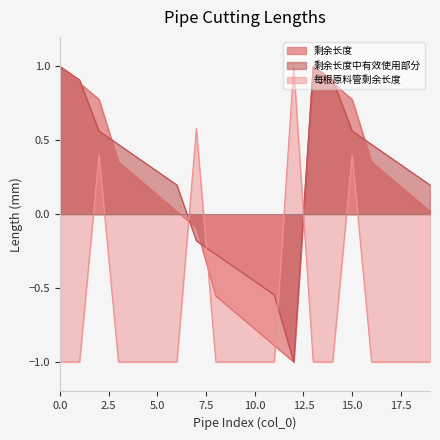

The value of 剩余长度中有效使用部分 at 14 is 0.9. True or false?

True